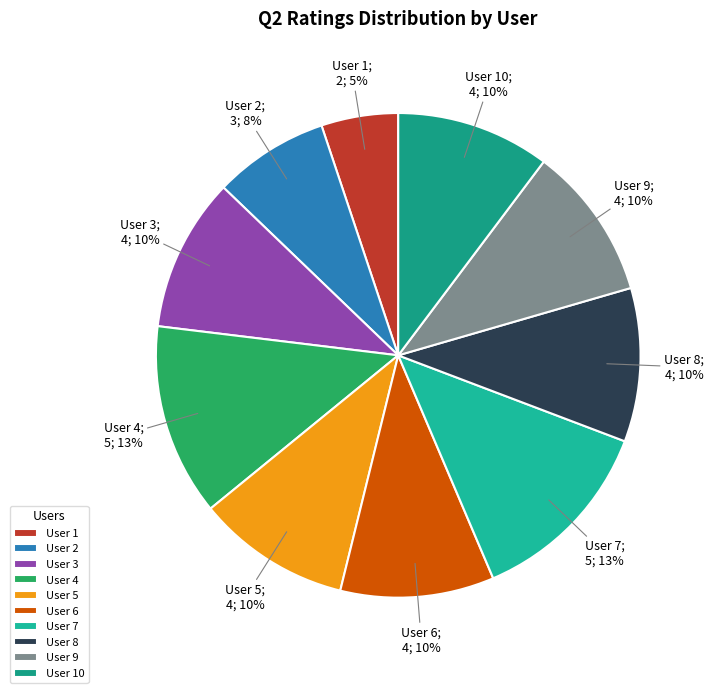

Which category has the smallest portion of the pie?

User 1